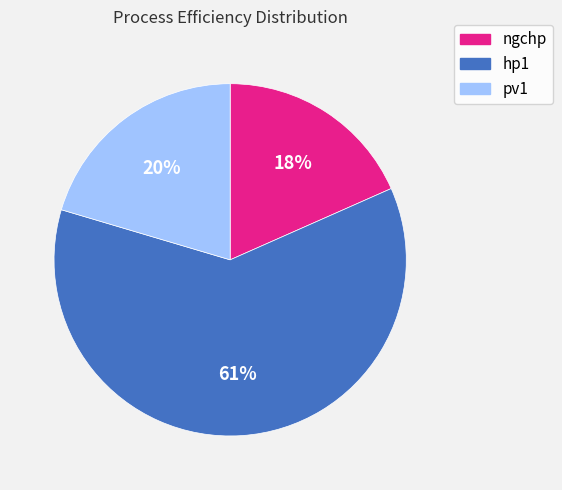

Rank the categories by value from lowest to highest.

ngchp, pv1, hp1